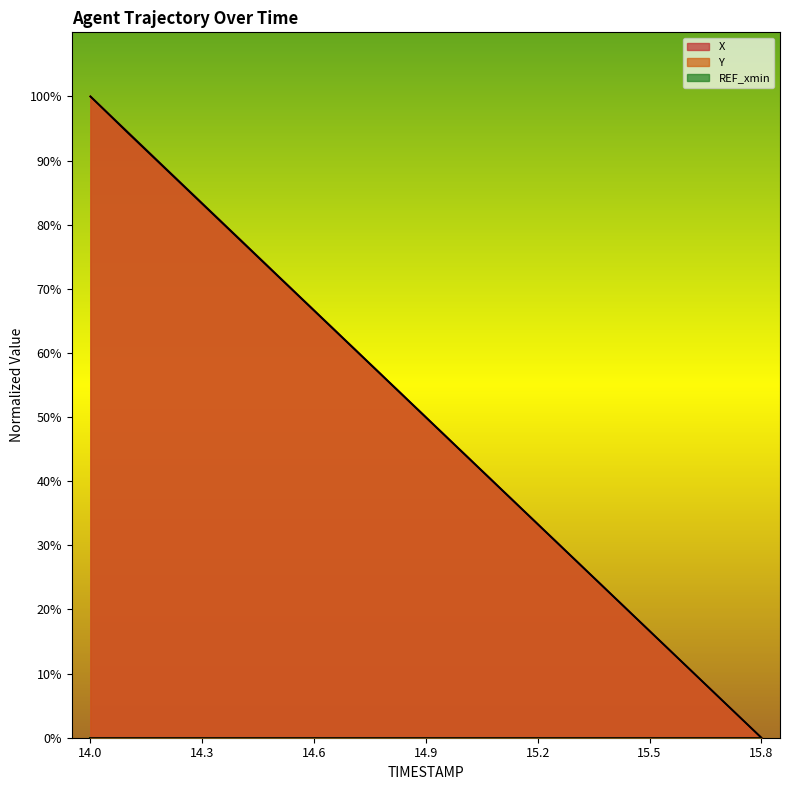

Where do Y and X first cross each other?

14.0 and 14.1